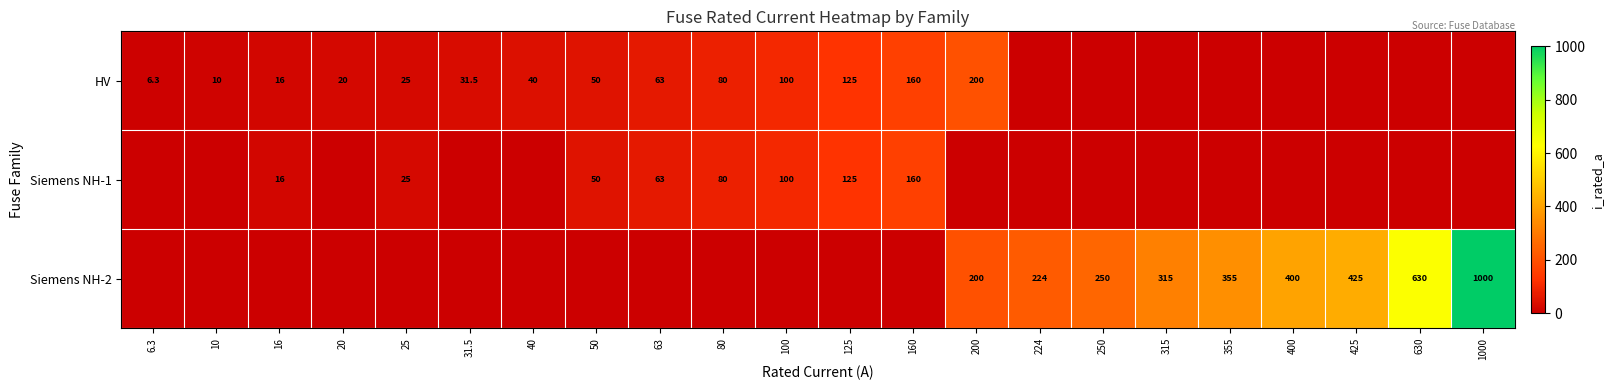

What is the greatest value displayed?

1000.0